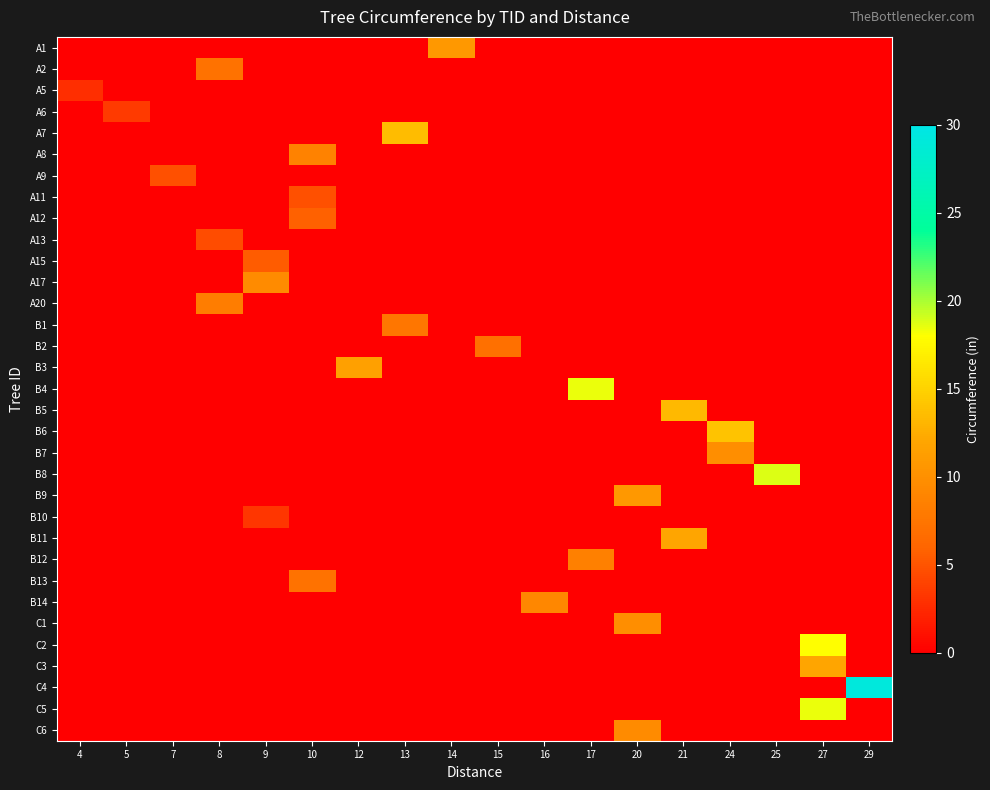

At which category is the sum across all series the highest?

27